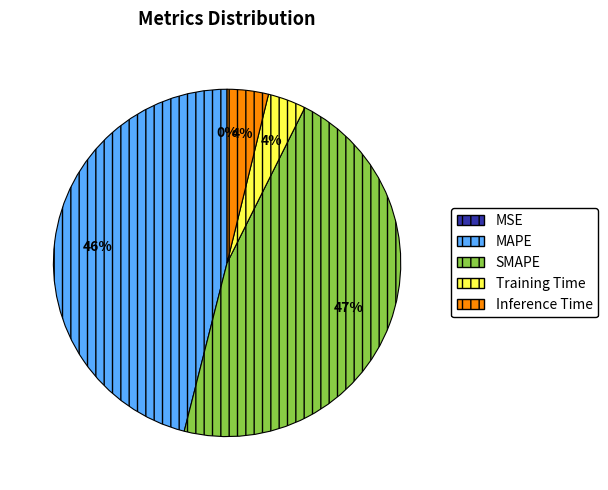

Is there any slice that represents more than half of the pie?

No